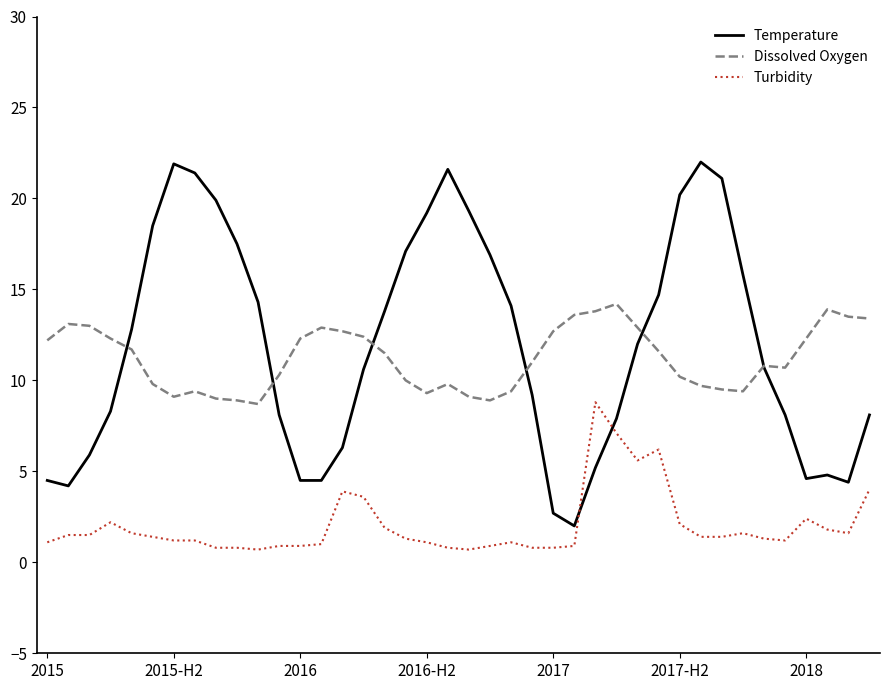

How many lines are shown in the chart?

3